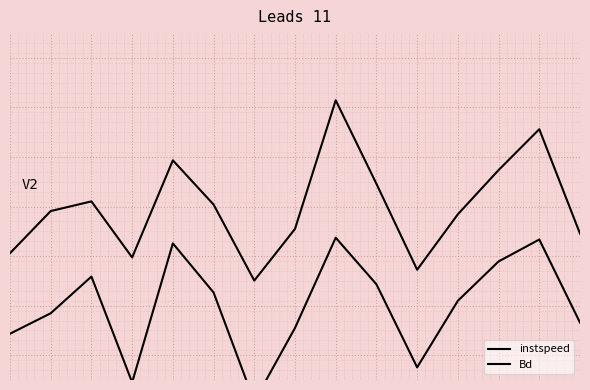

Does the chart display data point markers on the line(s)?

No